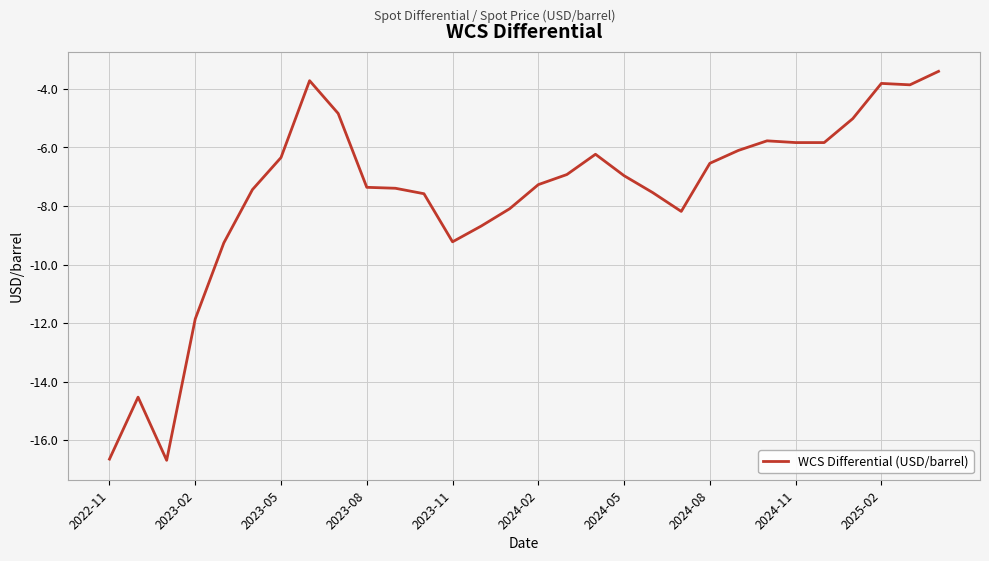

What is the difference between the maximum and minimum values?

13.3